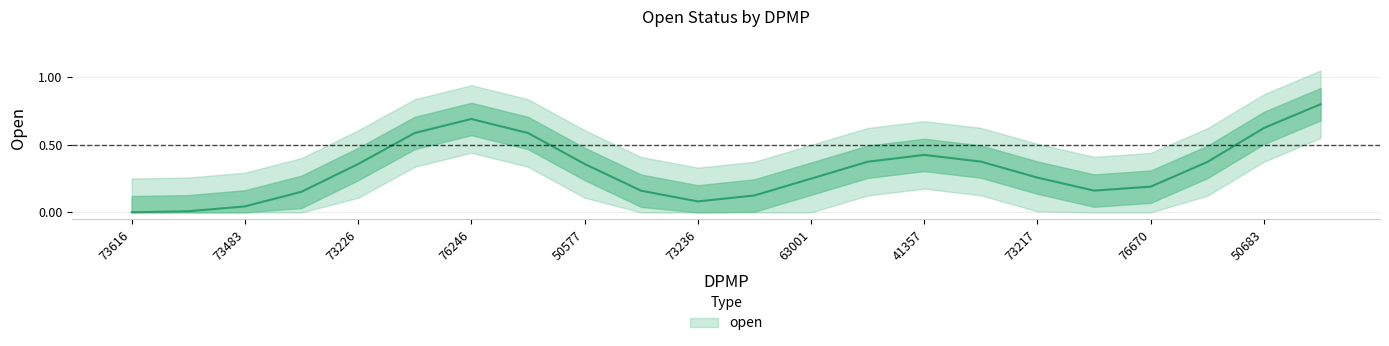

Does the chart have visible grid lines?

Yes